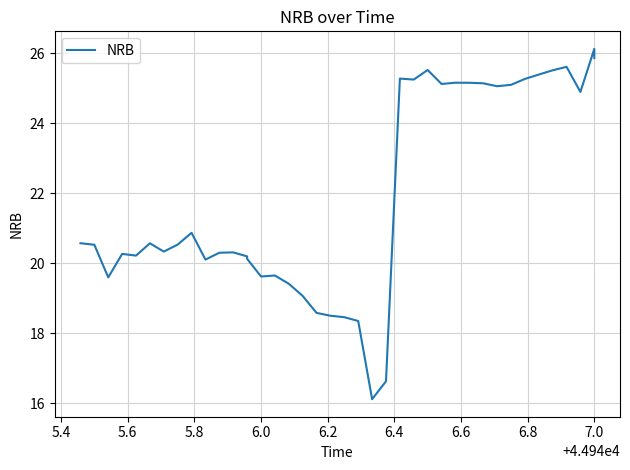

Reading left to right, extract all data points from this chart.

20.6	20.5	19.6	20.3	20.2	20.6	20.3	20.5	20.9	20.1	20.3	20.3	20.2	20.1	19.6	19.6	19.4	19.1	18.6	18.5	18.5	18.4	16.1	16.6	25.3	25.2	25.5	25.1	25.2	25.2	25.1	25.1	25.1	25.3	25.4	25.5	25.6	24.9	26.1	25.9